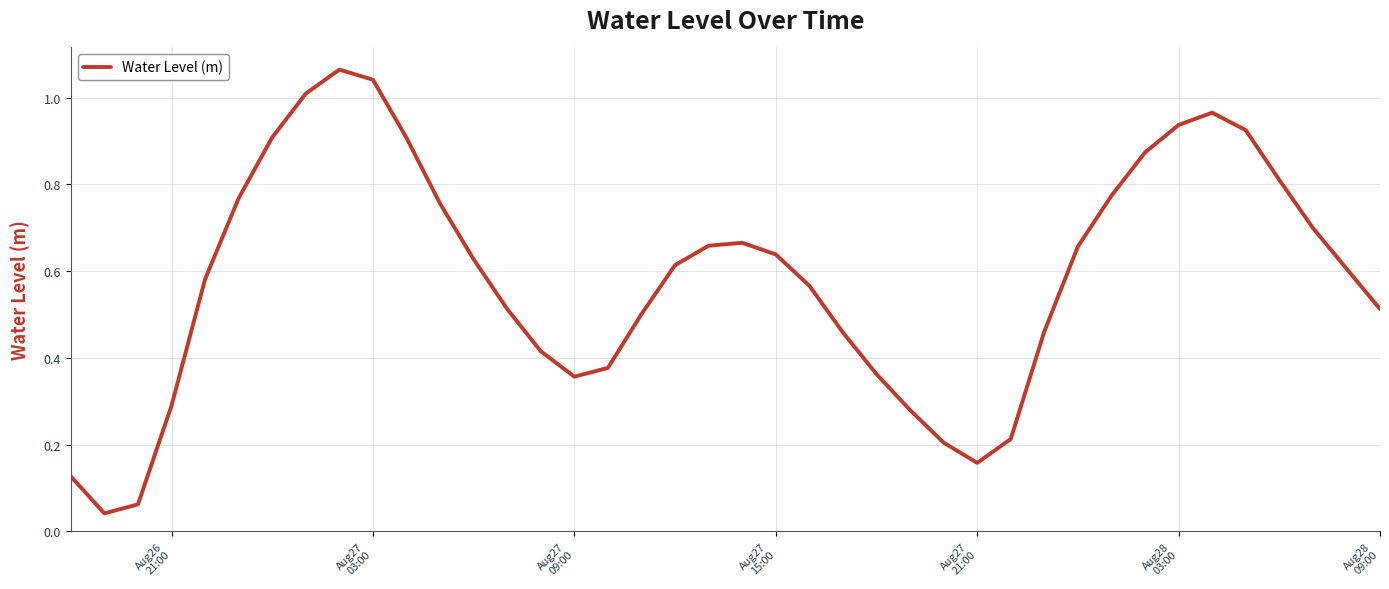

Does the chart have visible grid lines?

Yes